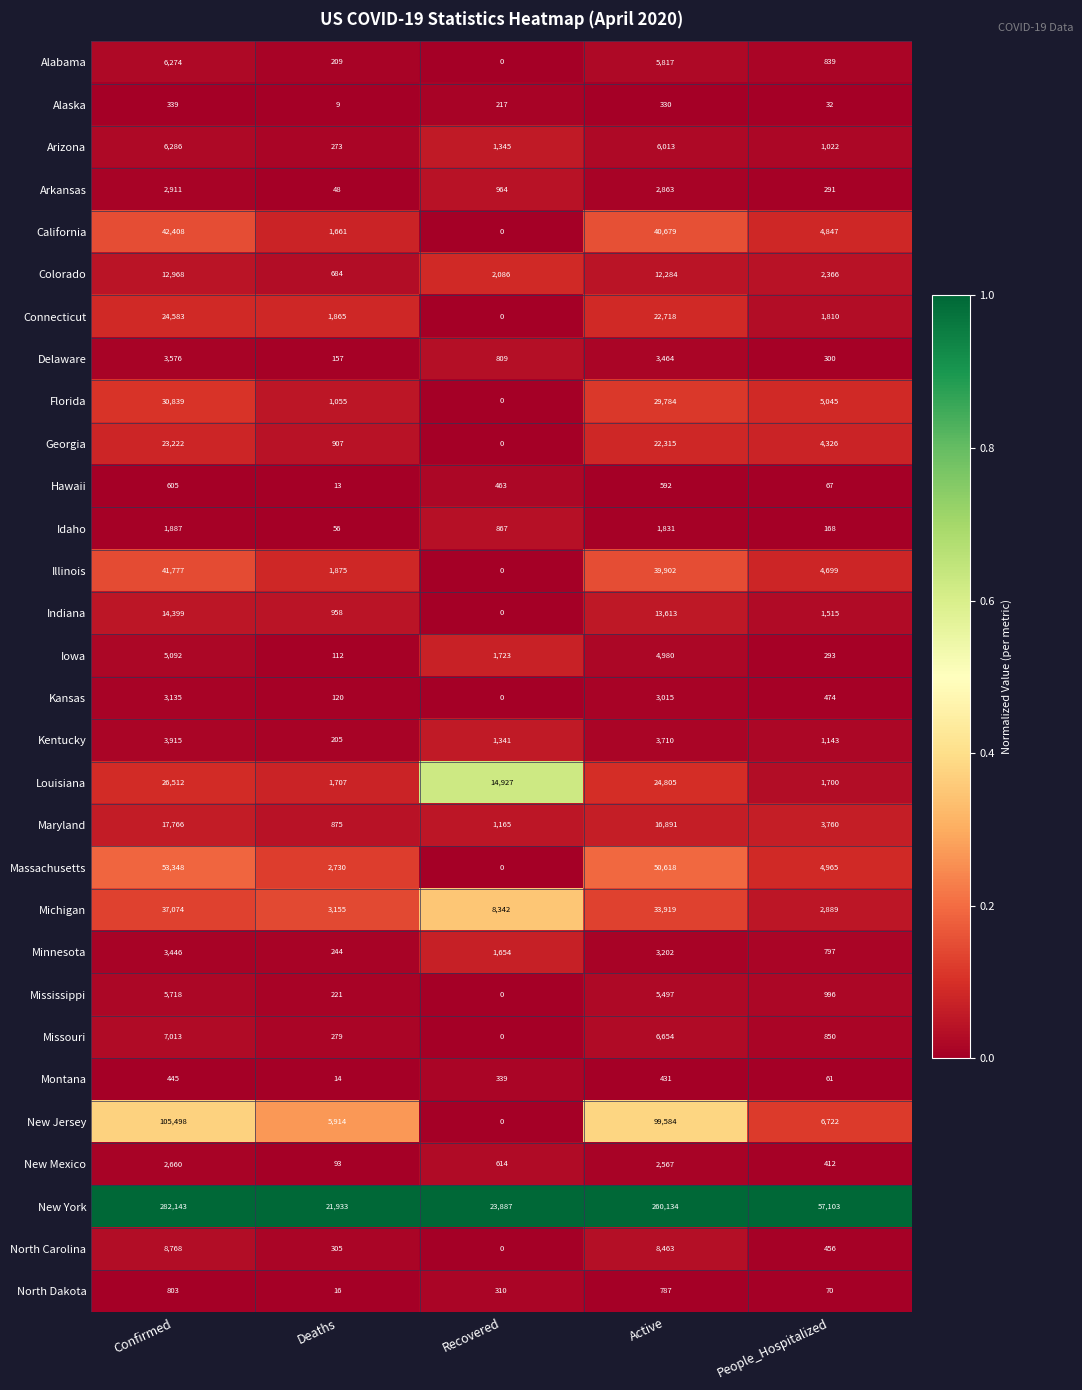

At which label does Idaho reach its minimum?

Deaths